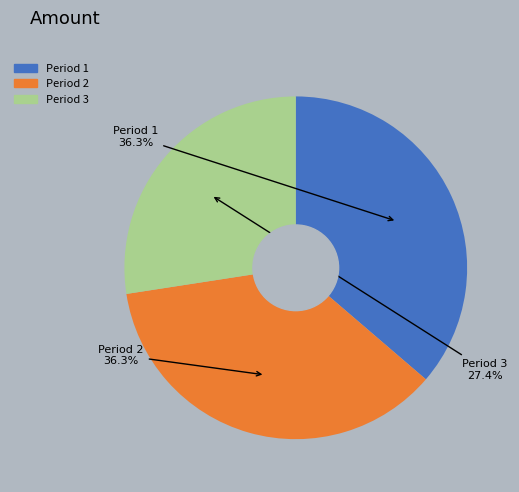

Is Period 3 the majority of the pie?

No